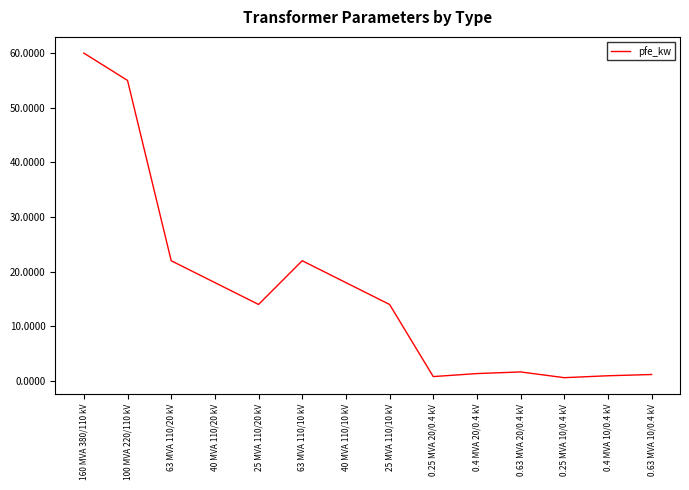

What is the difference between the maximum and minimum values?

59.4